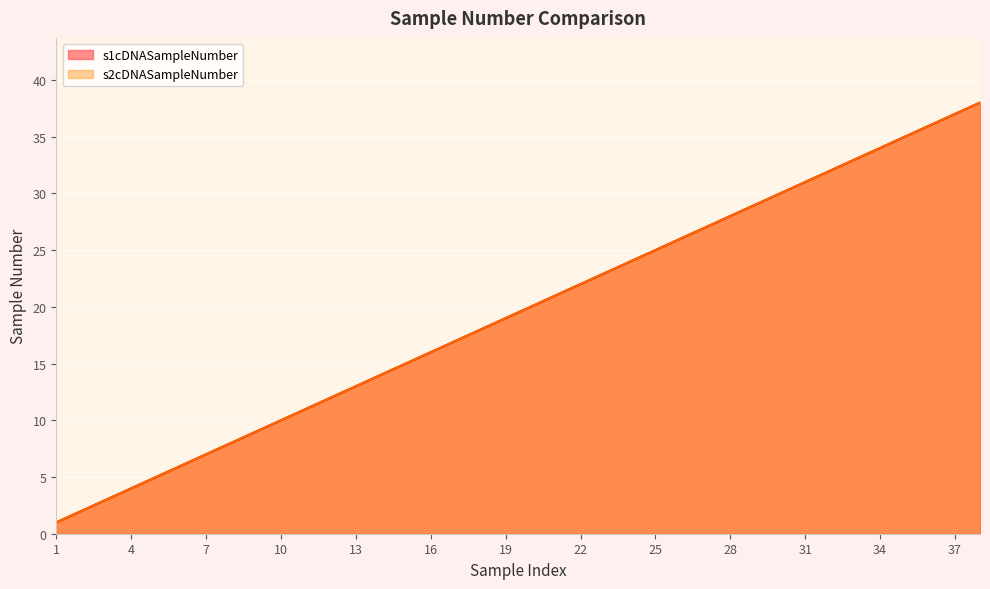

At how many categories does at least one series exceed 17?

21